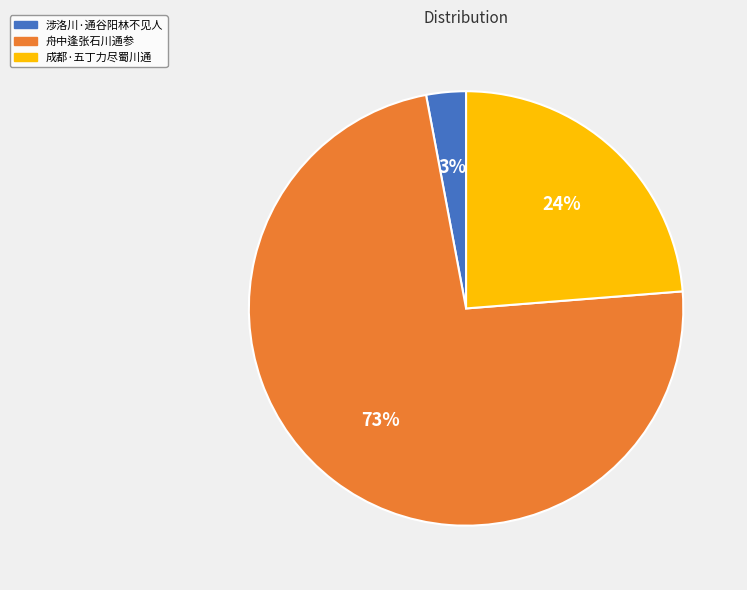

Which slice is the smallest?

涉洛川·通谷阳林不见人